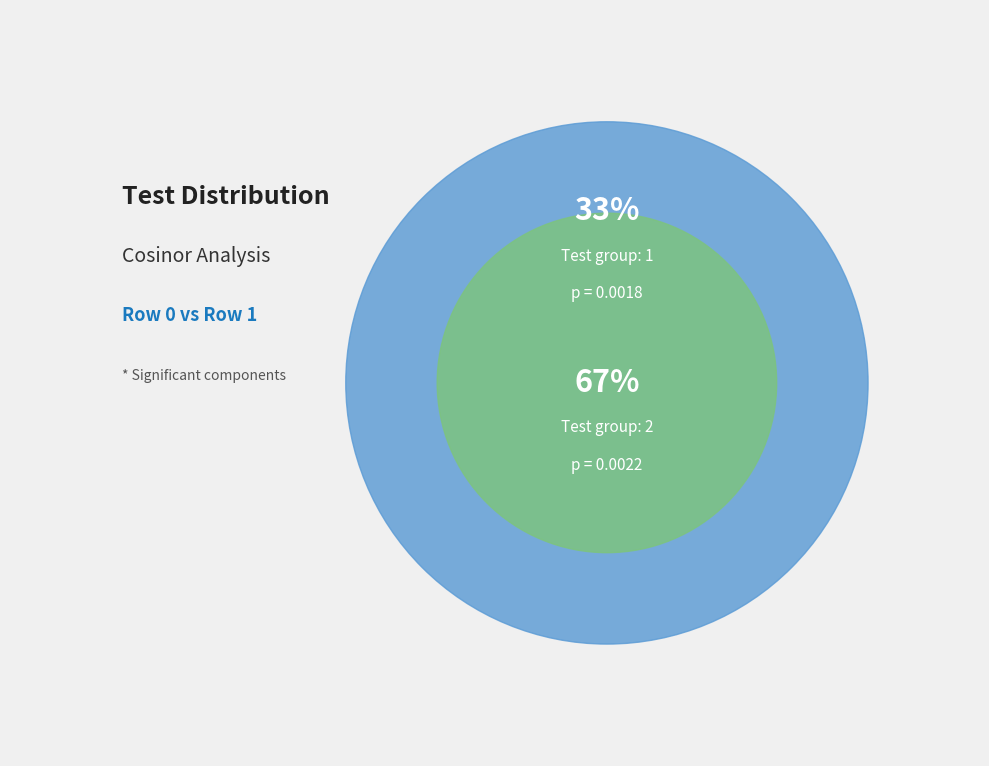

What is the change in value from Row 0 to Row 1?

+1